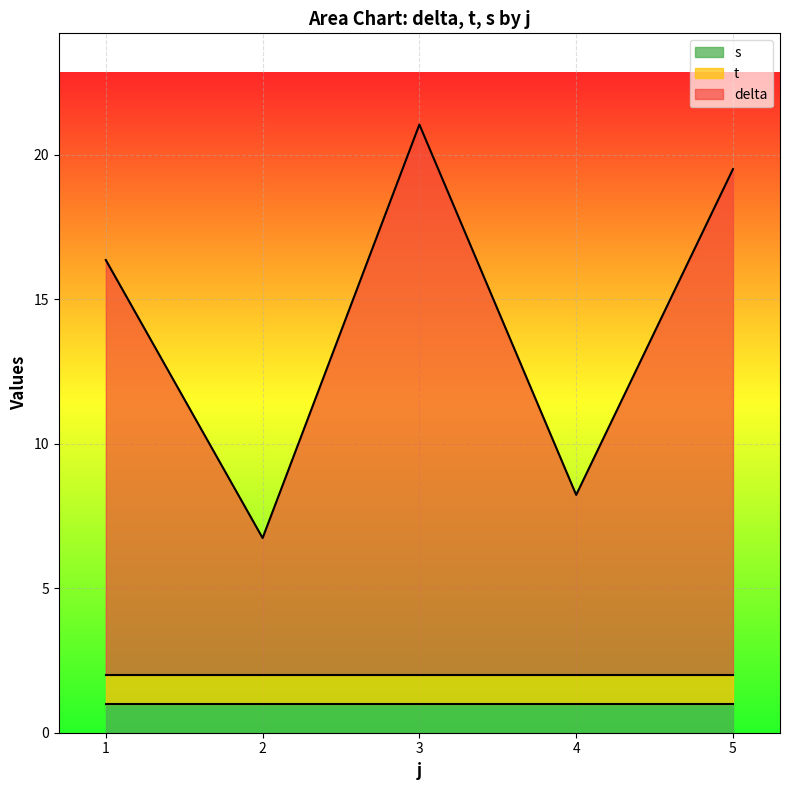

True or false: delta and s intersect in this chart.

False